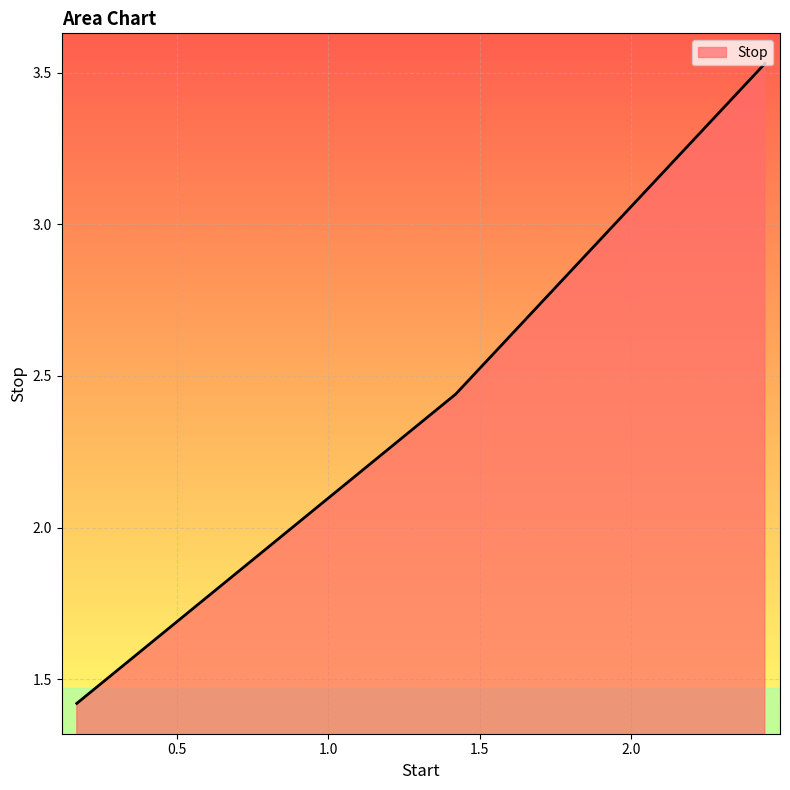

What is the minimum value shown in the chart?

1.4